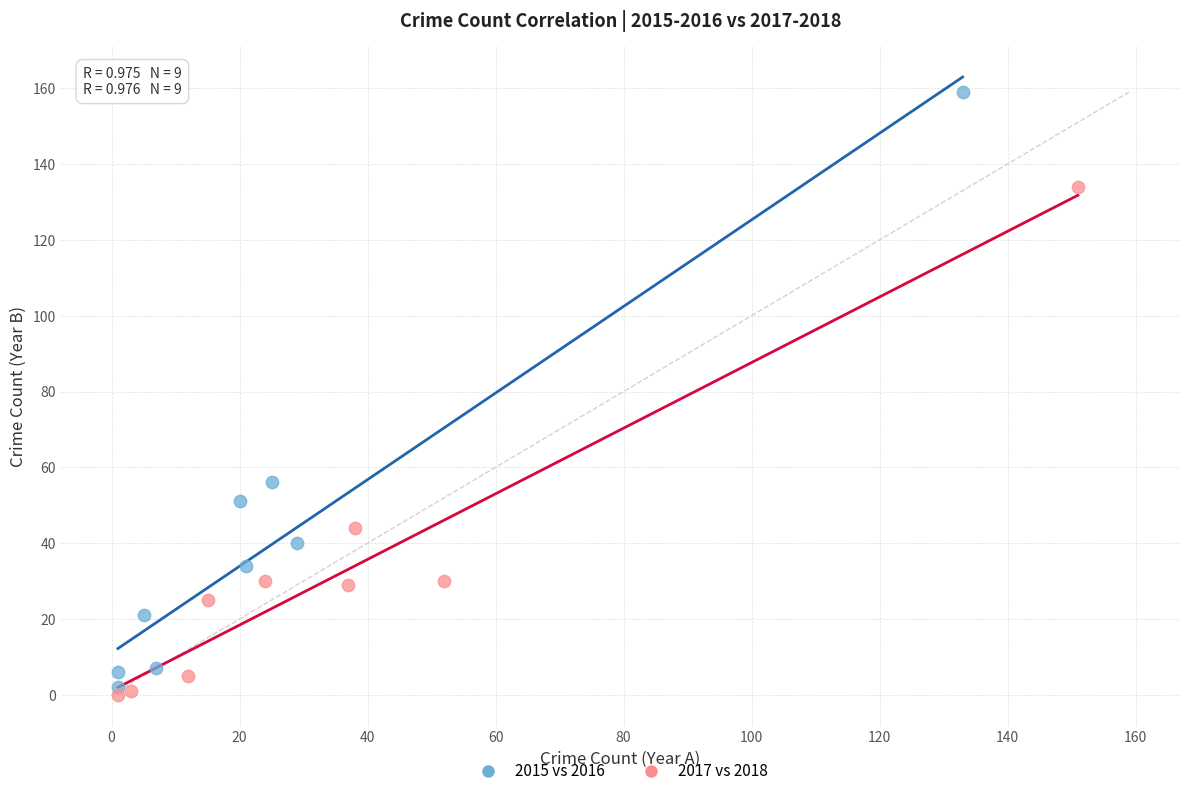

Which series has the largest Y range (max minus min)?

2015 vs 2016